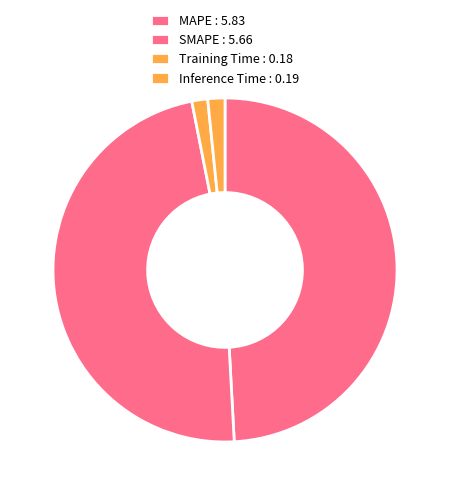

Which has a higher value, MAPE or SMAPE?

MAPE